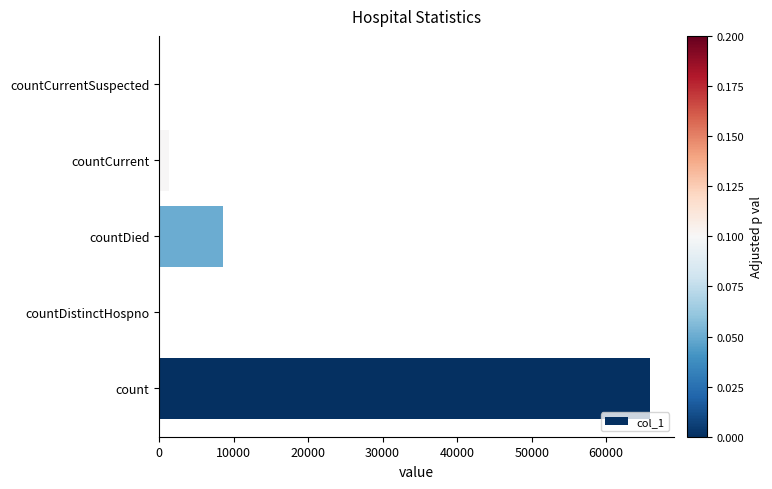

Is it true that the value at countDied is 8536?

True